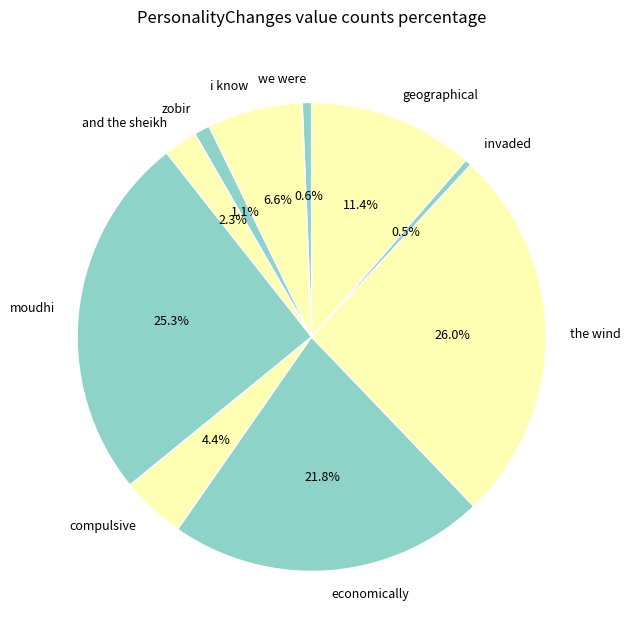

How many slices are in this pie chart?

10